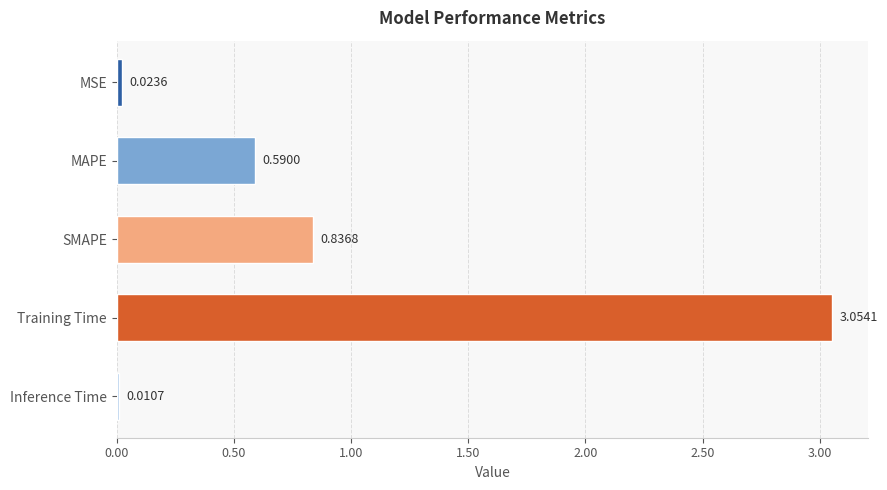

What is the sum of the values at Training Time and MAPE?

3.6